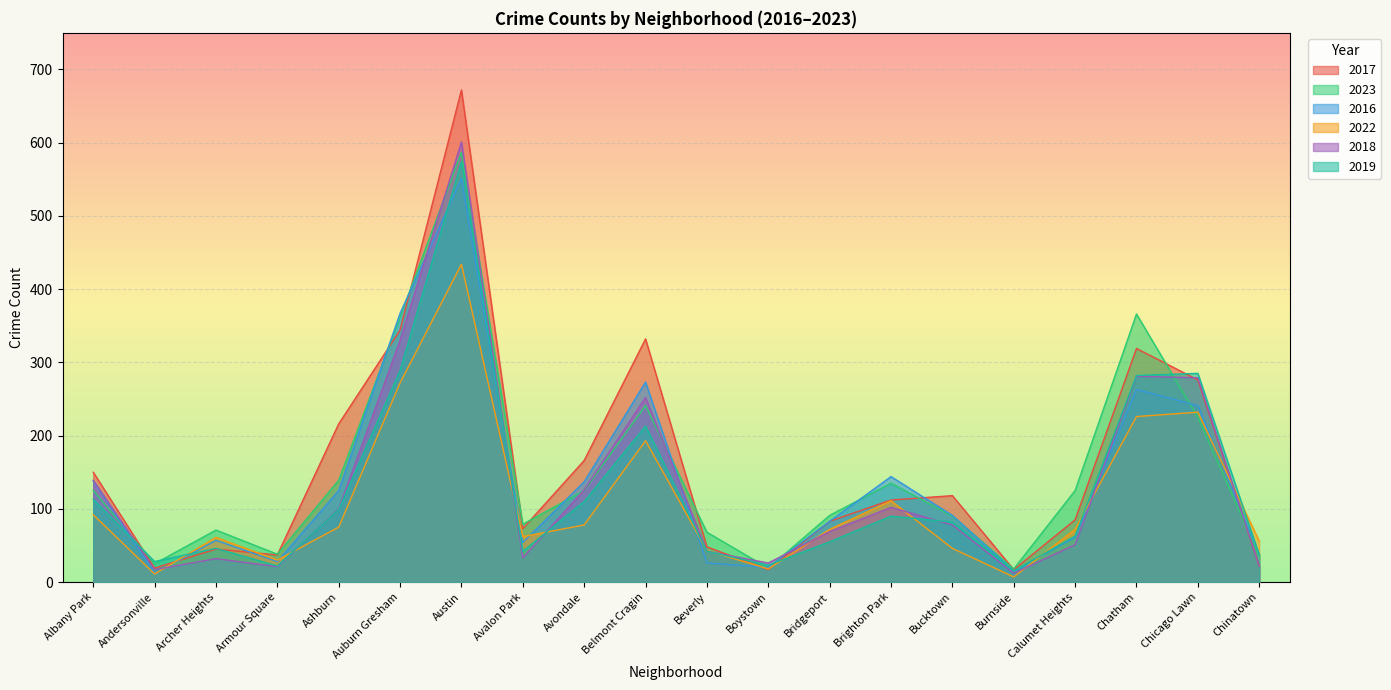

What is the difference between the maximum and minimum values in the 2018 series?

589